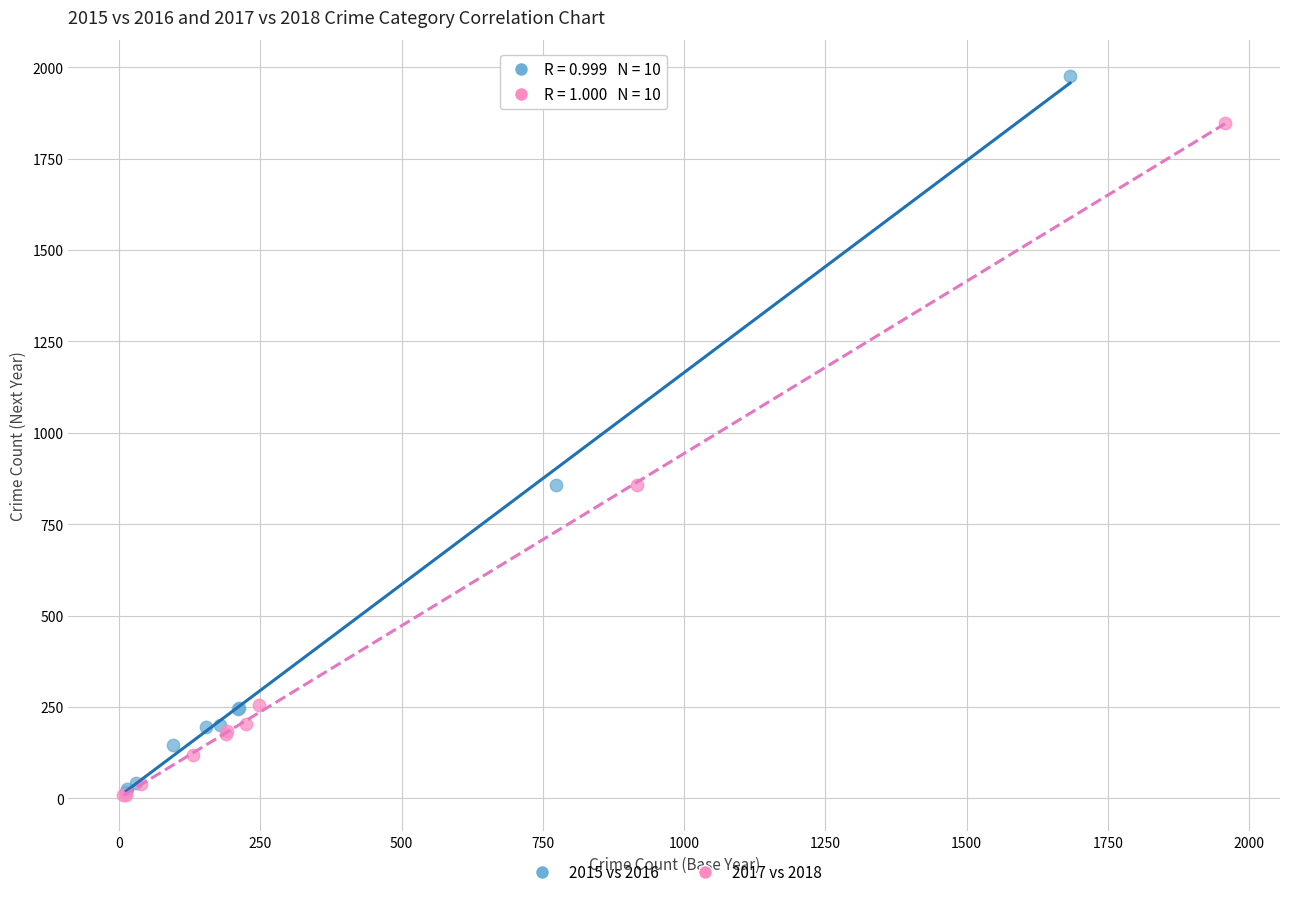

Which series contains the highest Y value?

2015 vs 2016